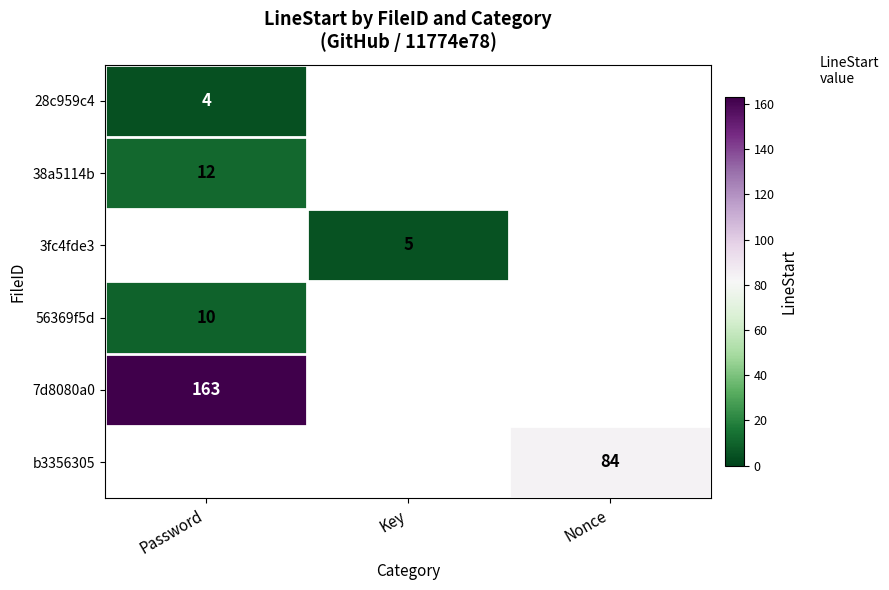

How many categories are shown in the chart?

3